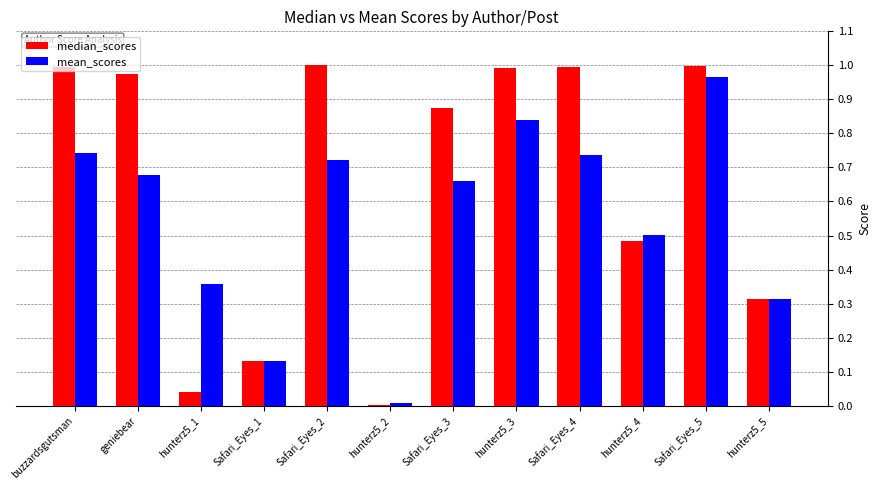

Which series changed the most between hunterz5_2 and hunterz5_5?

median_scores